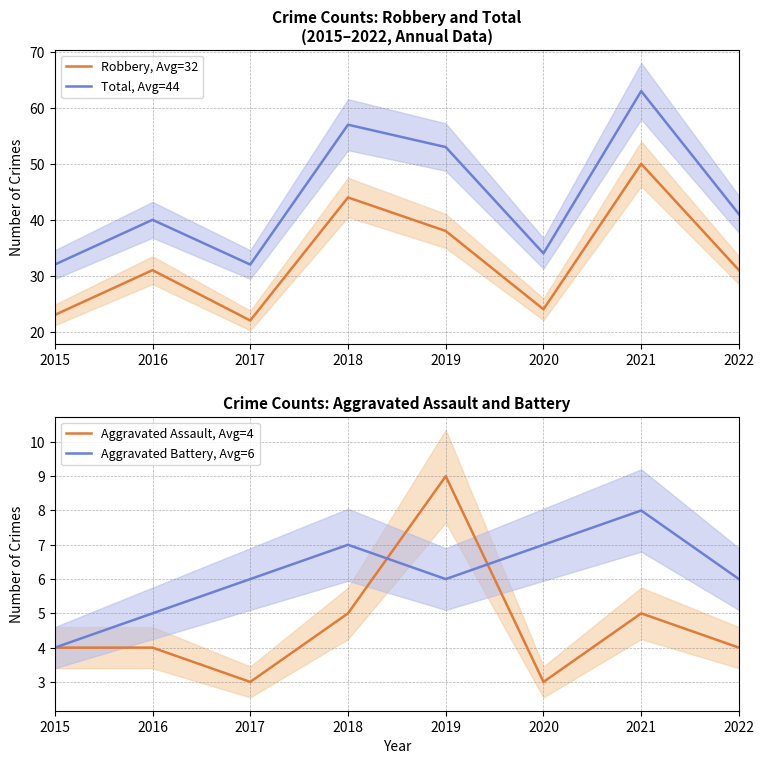

Reading right to left, what are all the values shown in this chart?

Robbery, Avg=32: 2022=31	2021=50	2020=24	2019=38	2018=44	2017=22	2016=31	2015=23
Total, Avg=44: 2022=41	2021=63	2020=34	2019=53	2018=57	2017=32	2016=40	2015=32
Aggravated Assault, Avg=4: 2022=4	2021=5	2020=3	2019=9	2018=5	2017=3	2016=4	2015=4
Aggravated Battery, Avg=6: 2022=6	2021=8	2020=7	2019=6	2018=7	2017=6	2016=5	2015=4